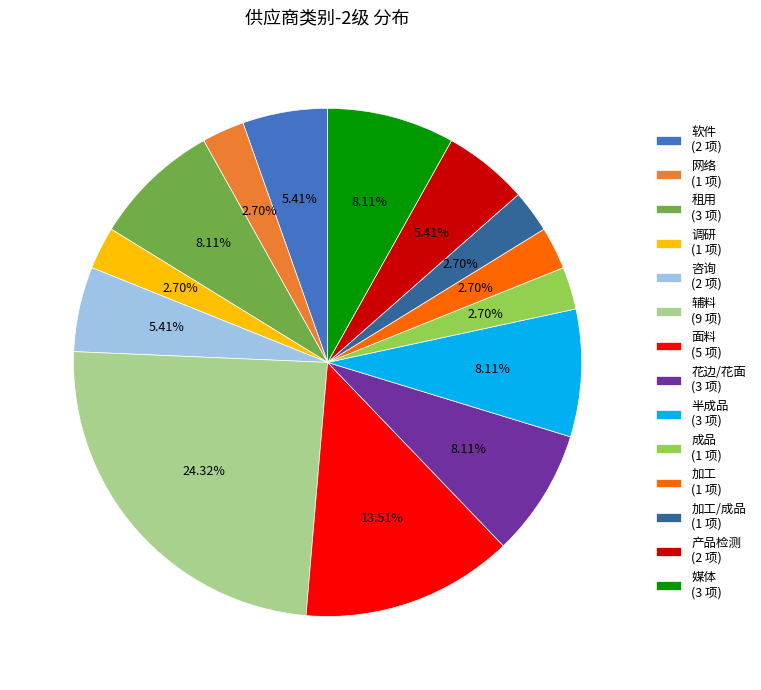

Approximately how many times larger is the value at 媒体 (3 项) compared to 面料 (5 项)?

0.6